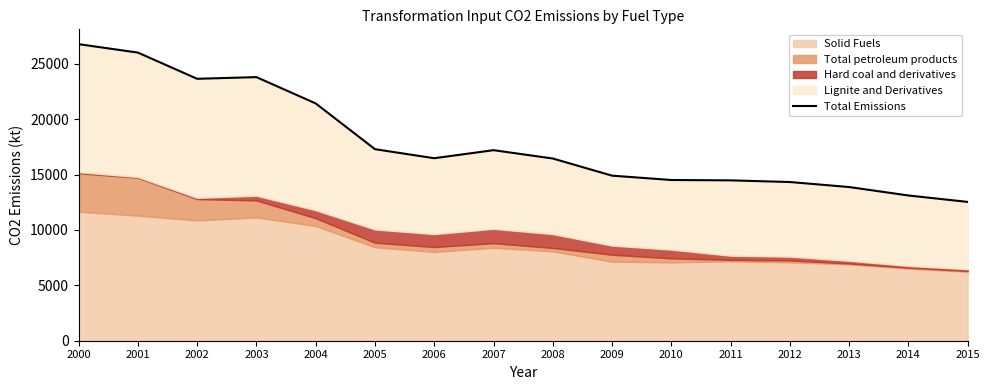

List the labels in order of value, largest first.

2000, 2001, 2003, 2002, 2004, 2005, 2007, 2006, 2008, 2009, 2010, 2011, 2012, 2013, 2014, 2015